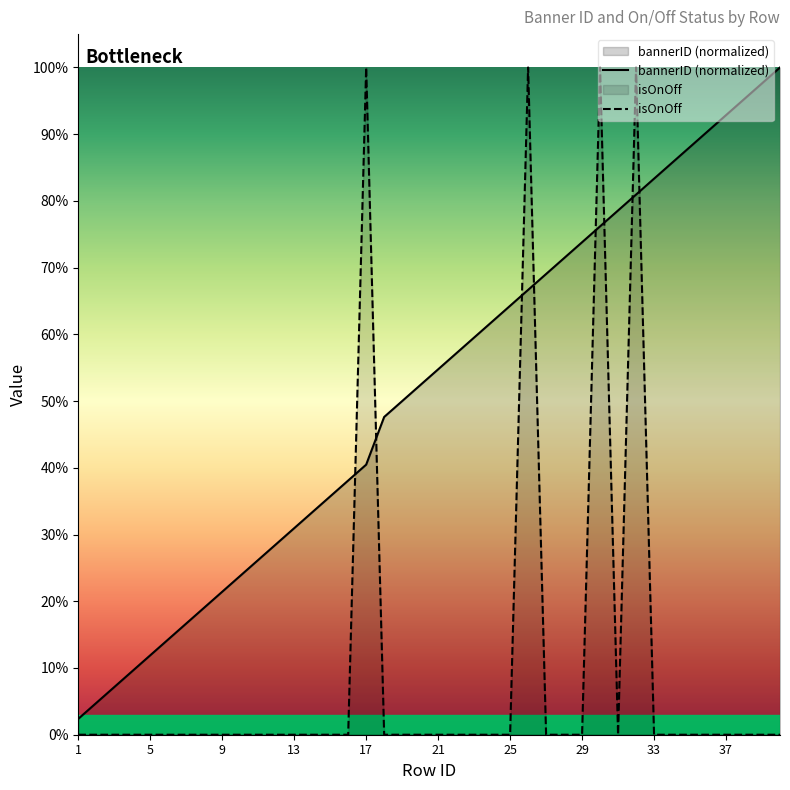

Which series has the largest range (max minus min)?

isOnOff